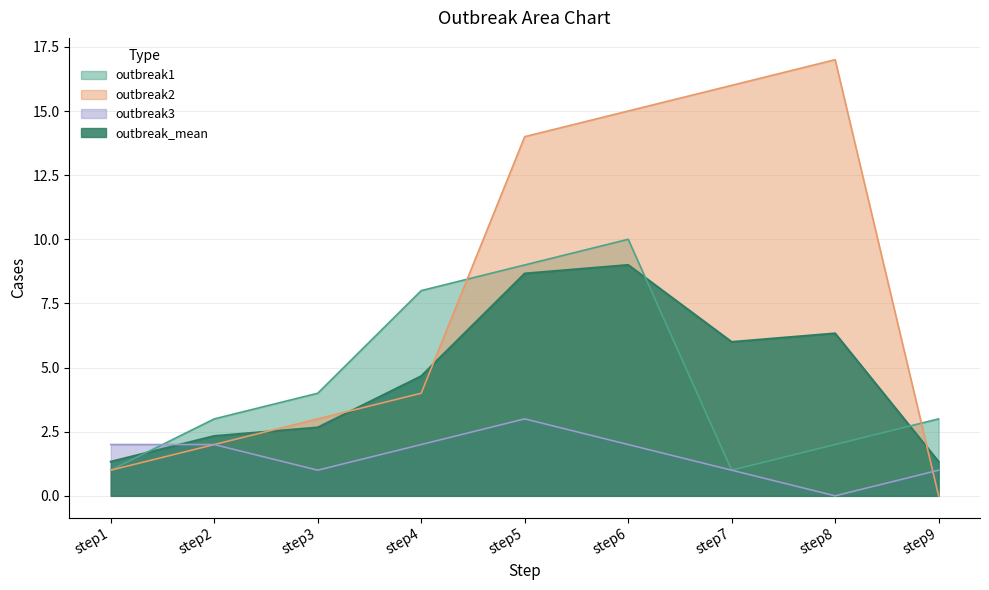

Where does the outbreak1 series first go above 3?

step3